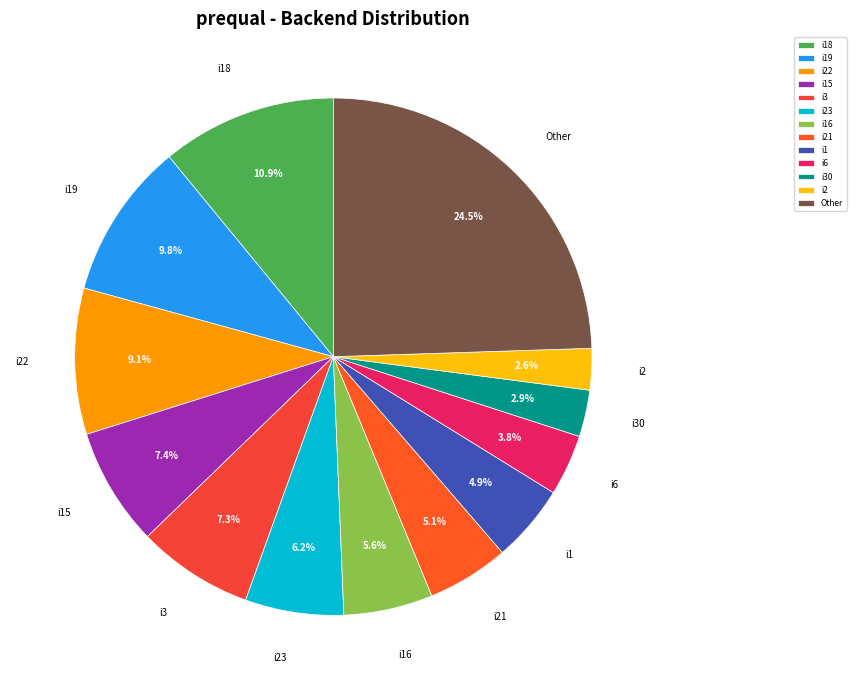

Which category has the biggest portion of the pie?

Other